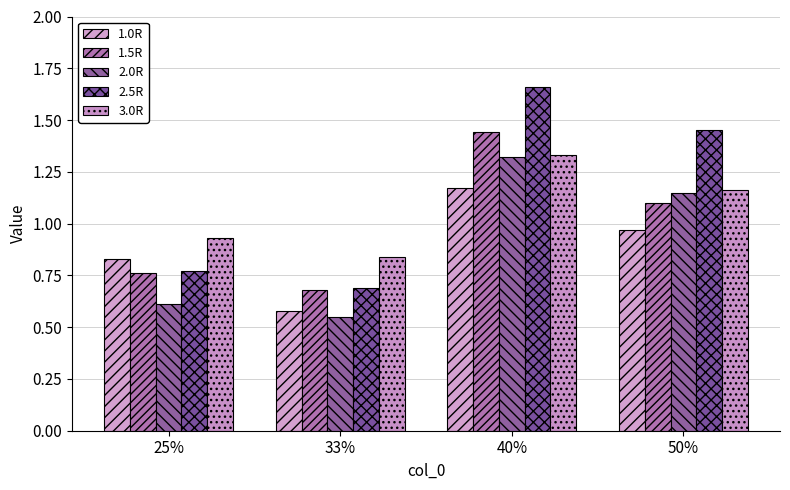

Which series has the largest total across all categories?

2.5R